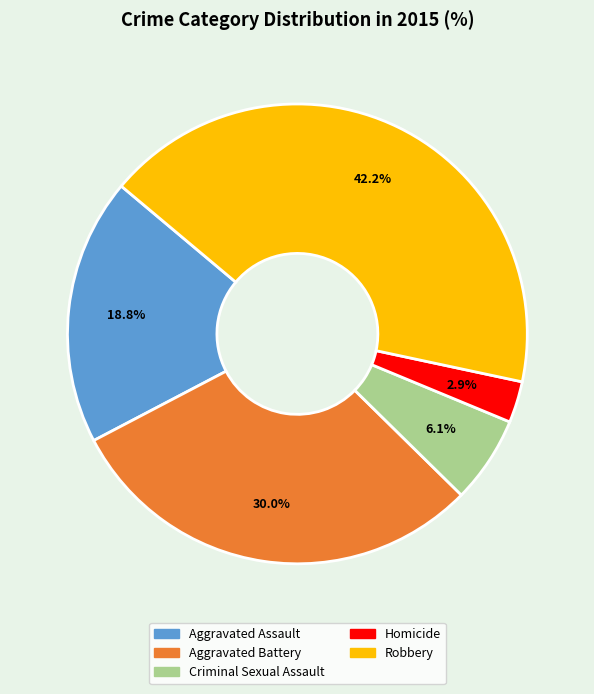

To the nearest percent, what is the difference between the largest and smallest slice percentages?

39%